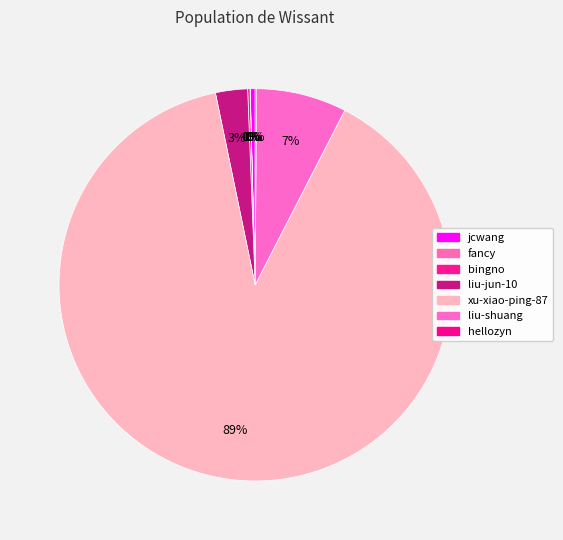

Between hellozyn and fancy, which is larger?

hellozyn